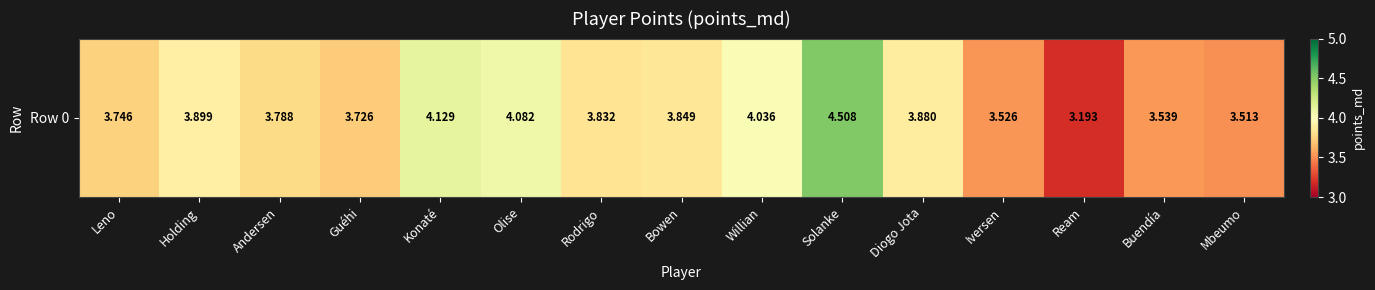

Which has a higher value, Konaté or Willian?

Konaté